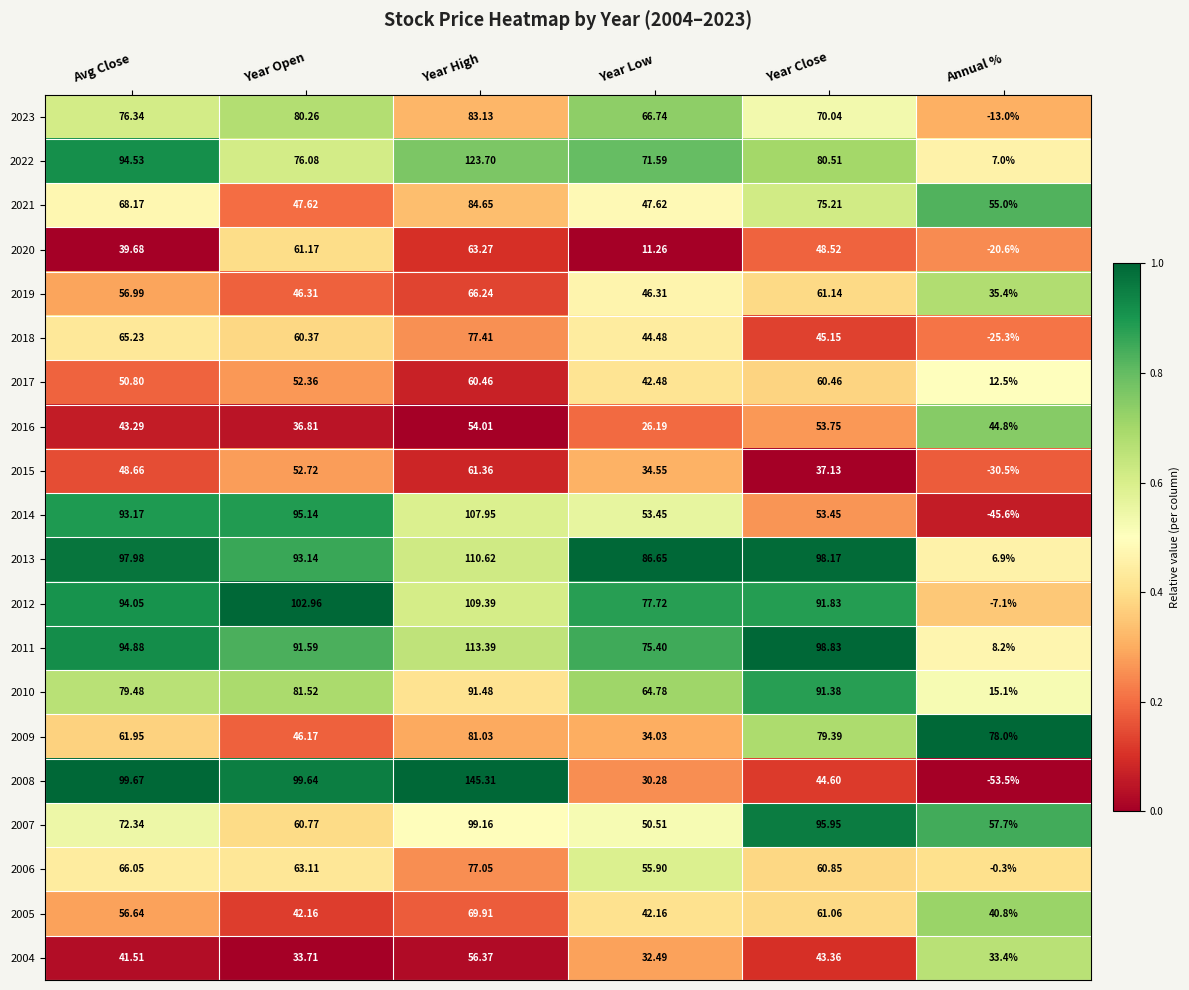

List the labels in order of 2009 value, smallest first.

Year Low, Year Open, Avg Close, Annual %, Year Close, Year High